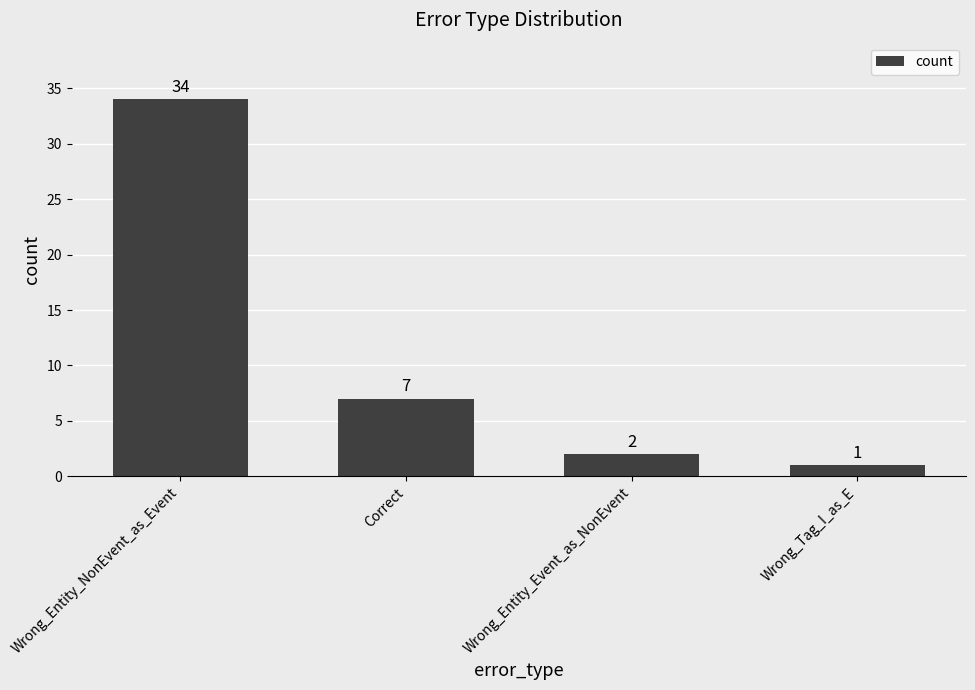

Are the bars horizontal?

No